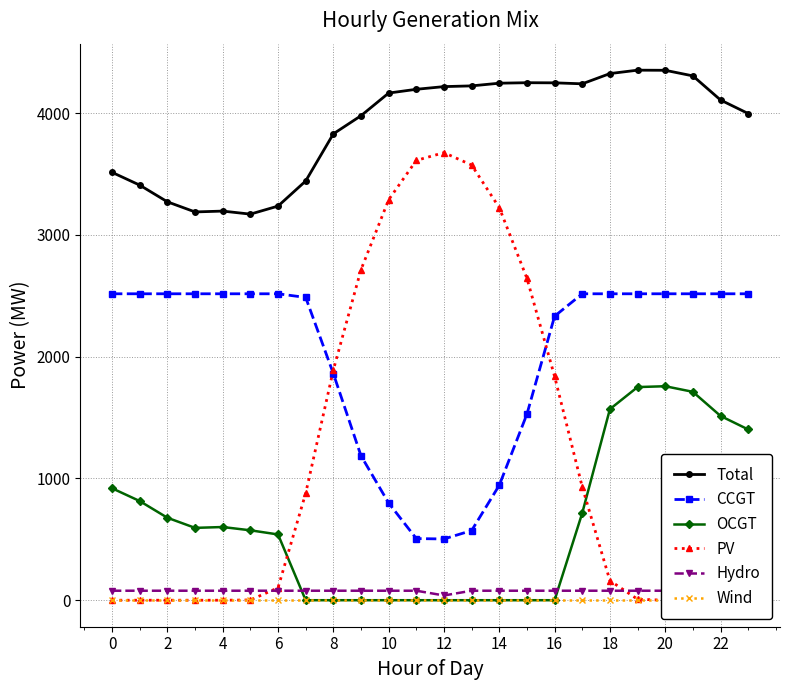

True or false: OCGT and CCGT cross at least once.

False